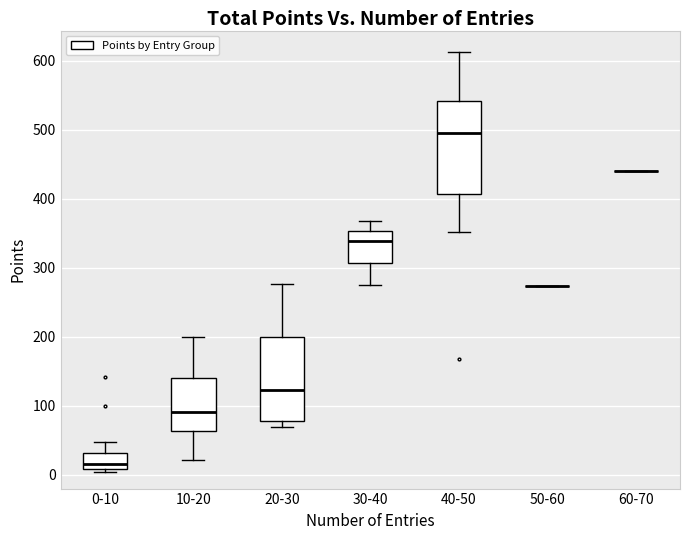

Reading left to right, read every box against the y-axis: the position of its median line, the range the box covers, and the ends of its whiskers. The values are not printed on the chart, so give them approximately, as read against the axis.

0-10: median 20, box 10 to 30, whiskers 0 to 50
10-20: median 90, box 60 to 140, whiskers 20 to 200
20-30: median 120, box 80 to 200, whiskers 70 to 280
30-40: median 340, box 310 to 350, whiskers 280 to 370
40-50: median 500, box 410 to 540, whiskers 350 to 610
50-60: box collapsed to a line at 270, whiskers 270 to 270
60-70: box collapsed to a line at 440, whiskers 440 to 440